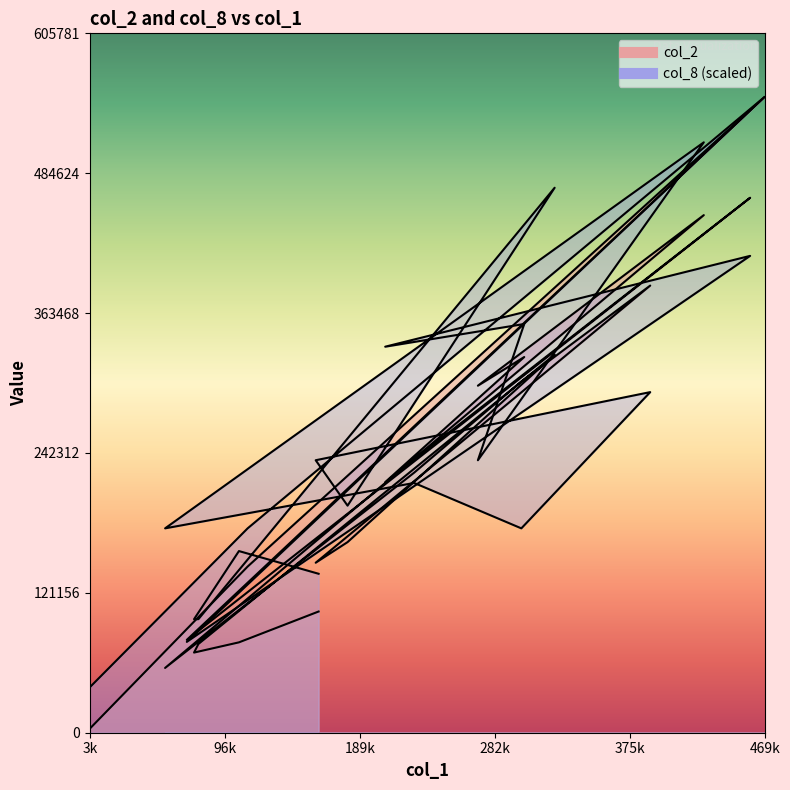

What value does the col_8 series have at 375k?

413032.5